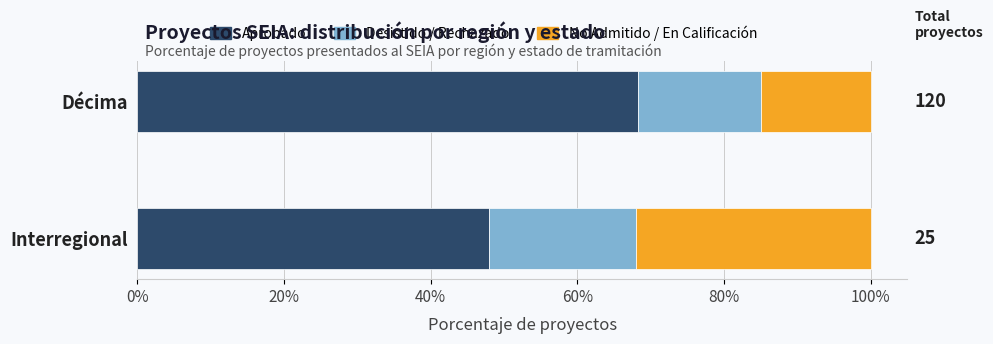

What is the sum of all Aprobado values?

116.3